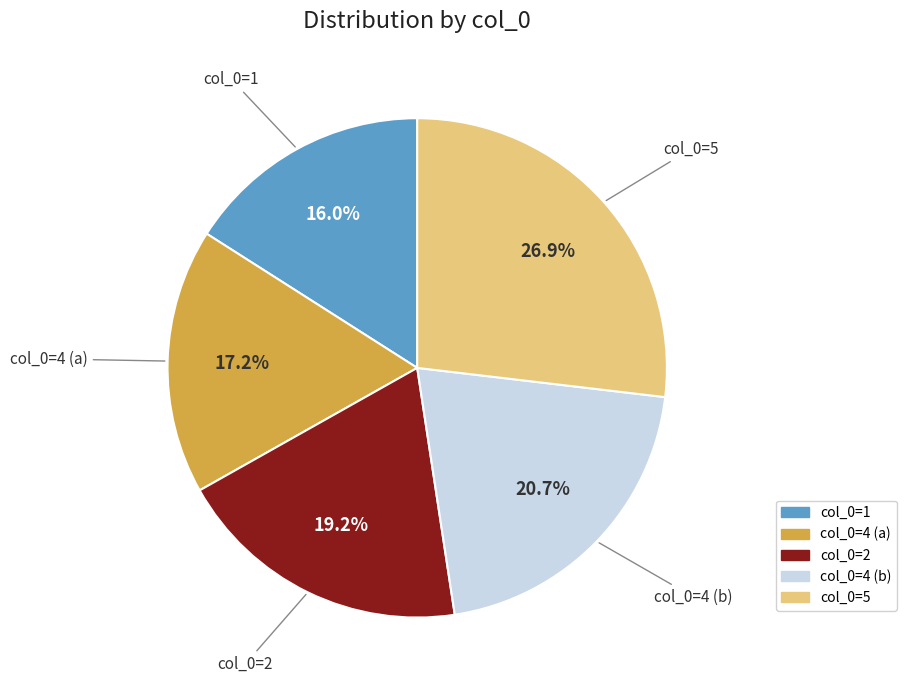

Does col_0=4 (b) account for over 50% of the chart?

No